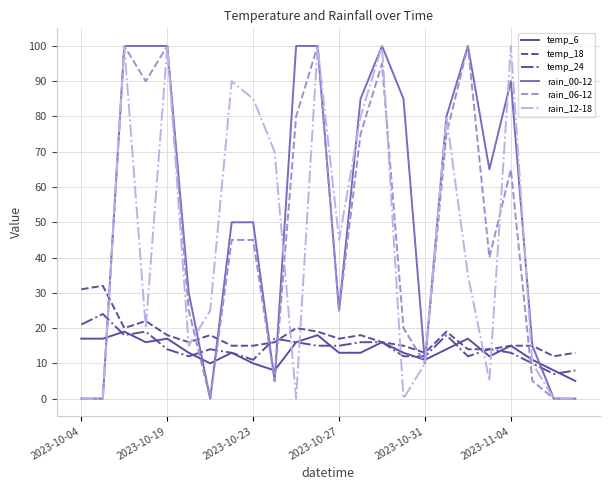

What is the maximum value shown in the chart?

100